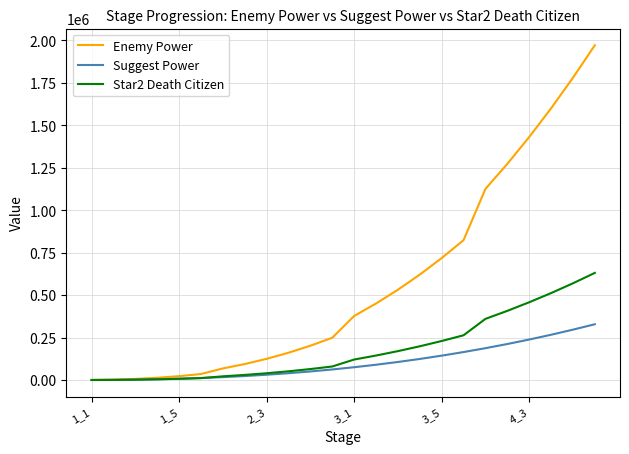

What is the maximum value shown in the chart?

1971416